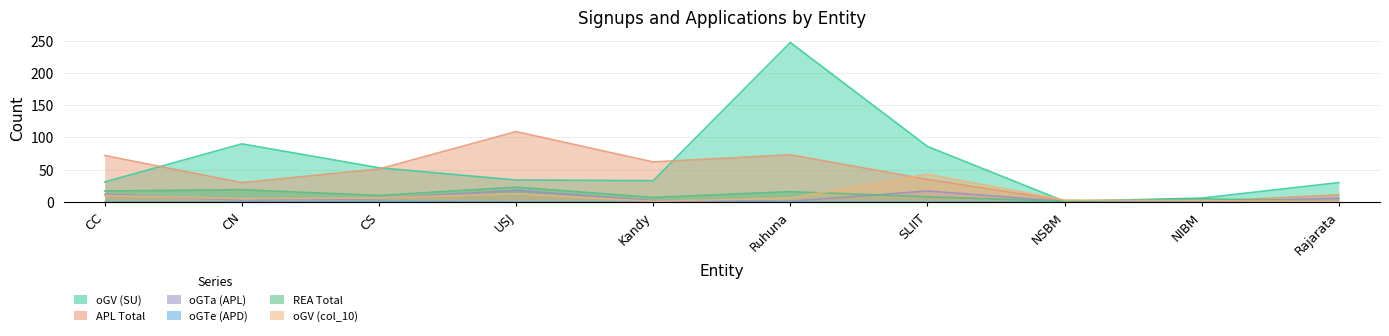

In oGV (SU), how many points are lower than both neighbors (excluding endpoints)?

2